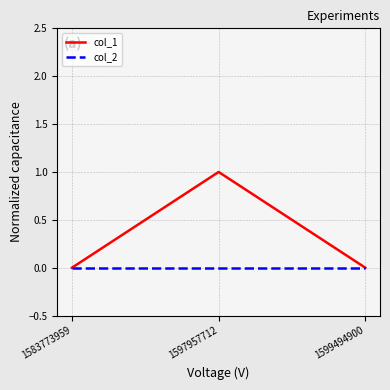

Which series has the largest range (max minus min)?

col_1